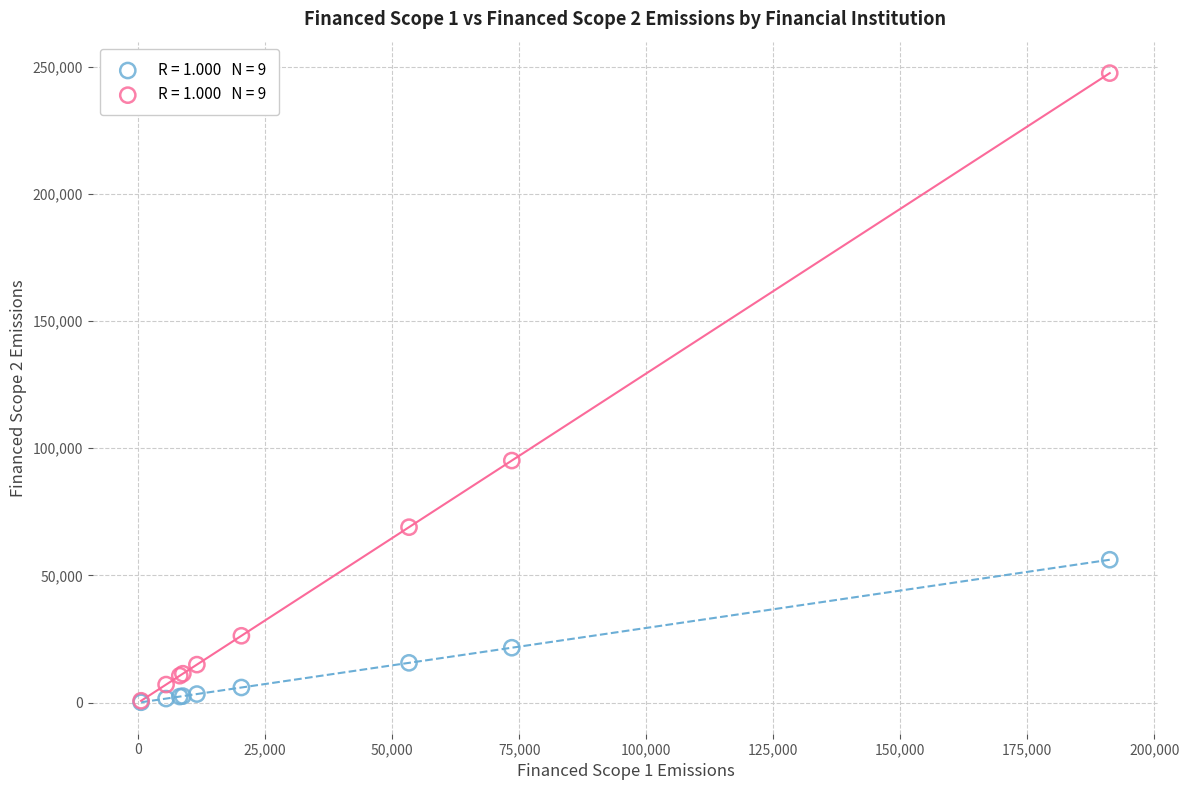

Across all series, what Y value is closest to 123788?

95151.3